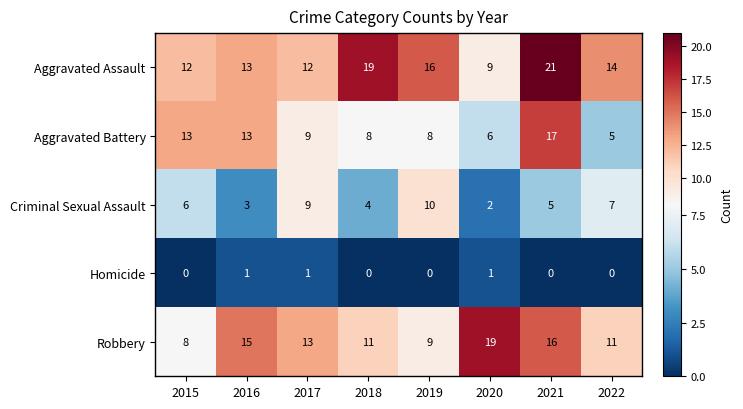

Rank the series at 2018 from highest to lowest value.

Aggravated Assault, Robbery, Aggravated Battery, Criminal Sexual Assault, Homicide